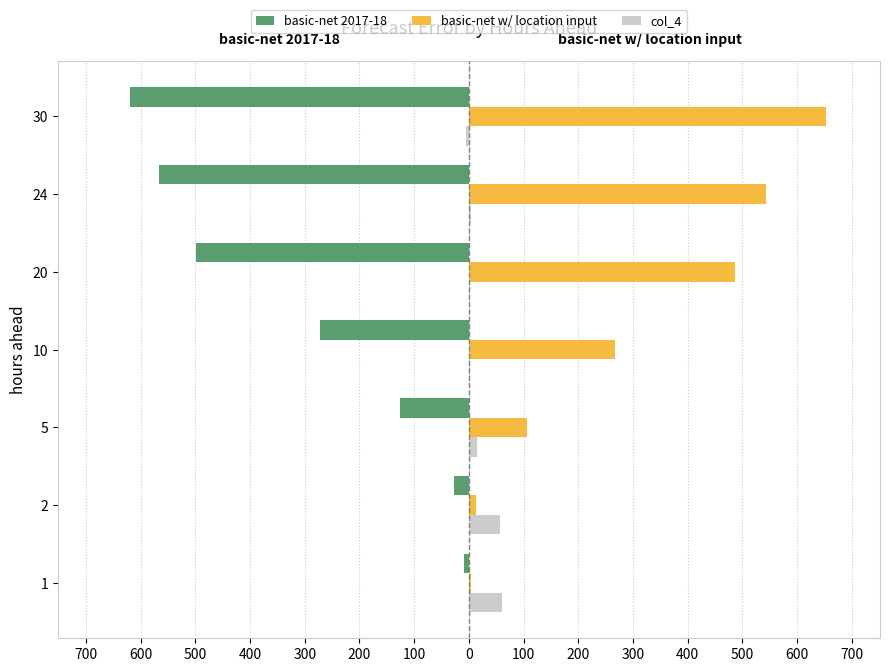

What are all the series names shown in the legend?

basic-net 2017-18, basic-net w/ location input, col_4